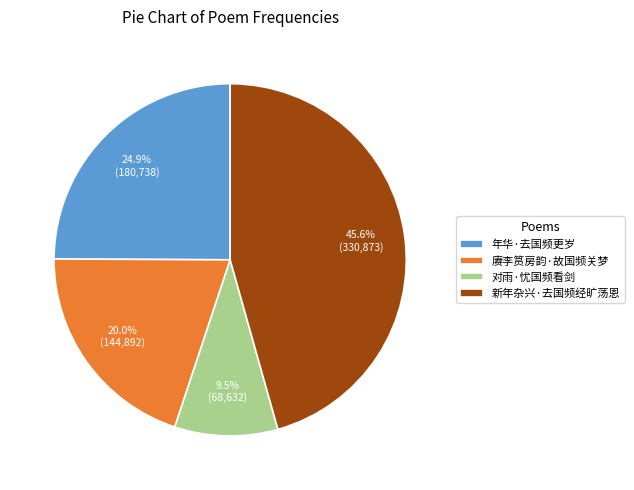

Do 年华·去国频更岁 and 对雨·忧国频看剑 together represent more than half of the pie?

No